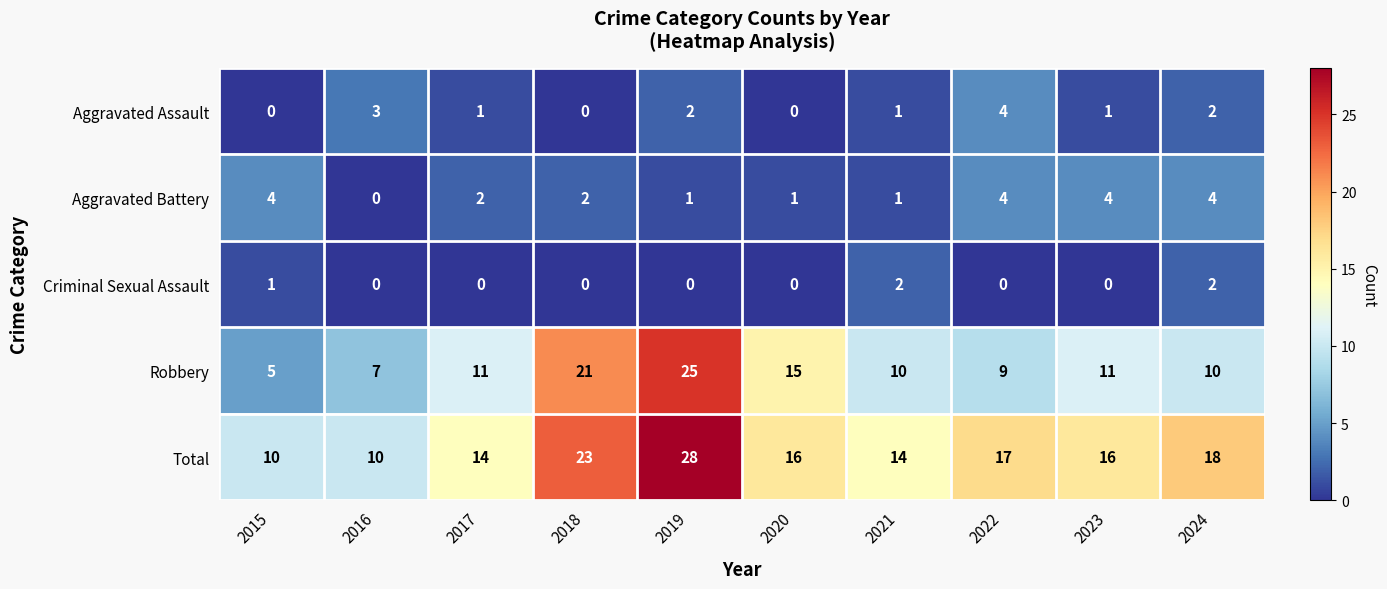

Is the value of Aggravated Assault at 2020 greater than the value of Total at 2024?

No